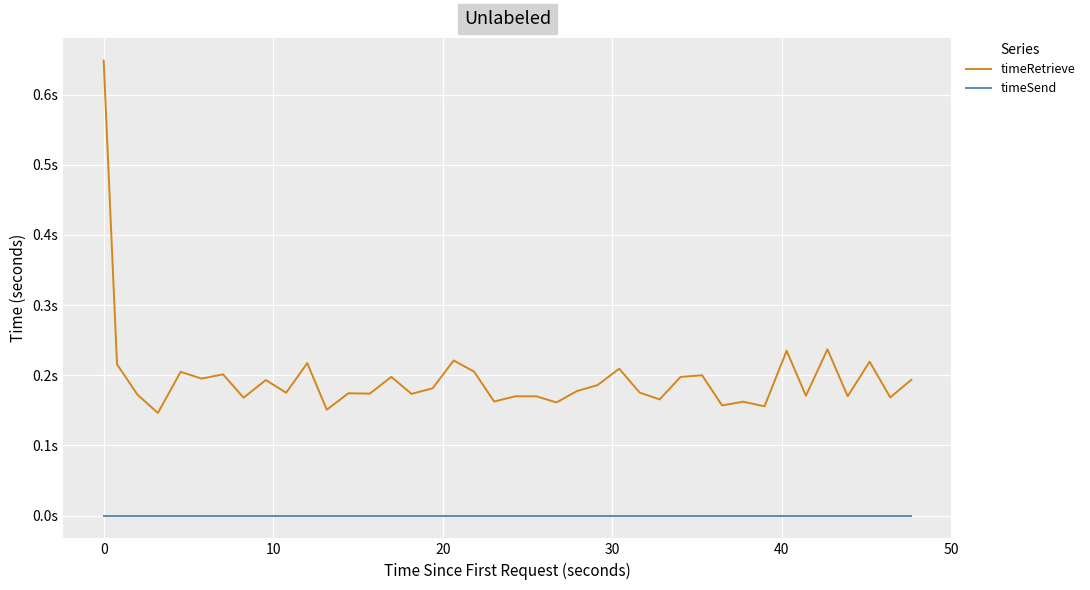

Which series has the largest total across all categories?

timeRetrieve